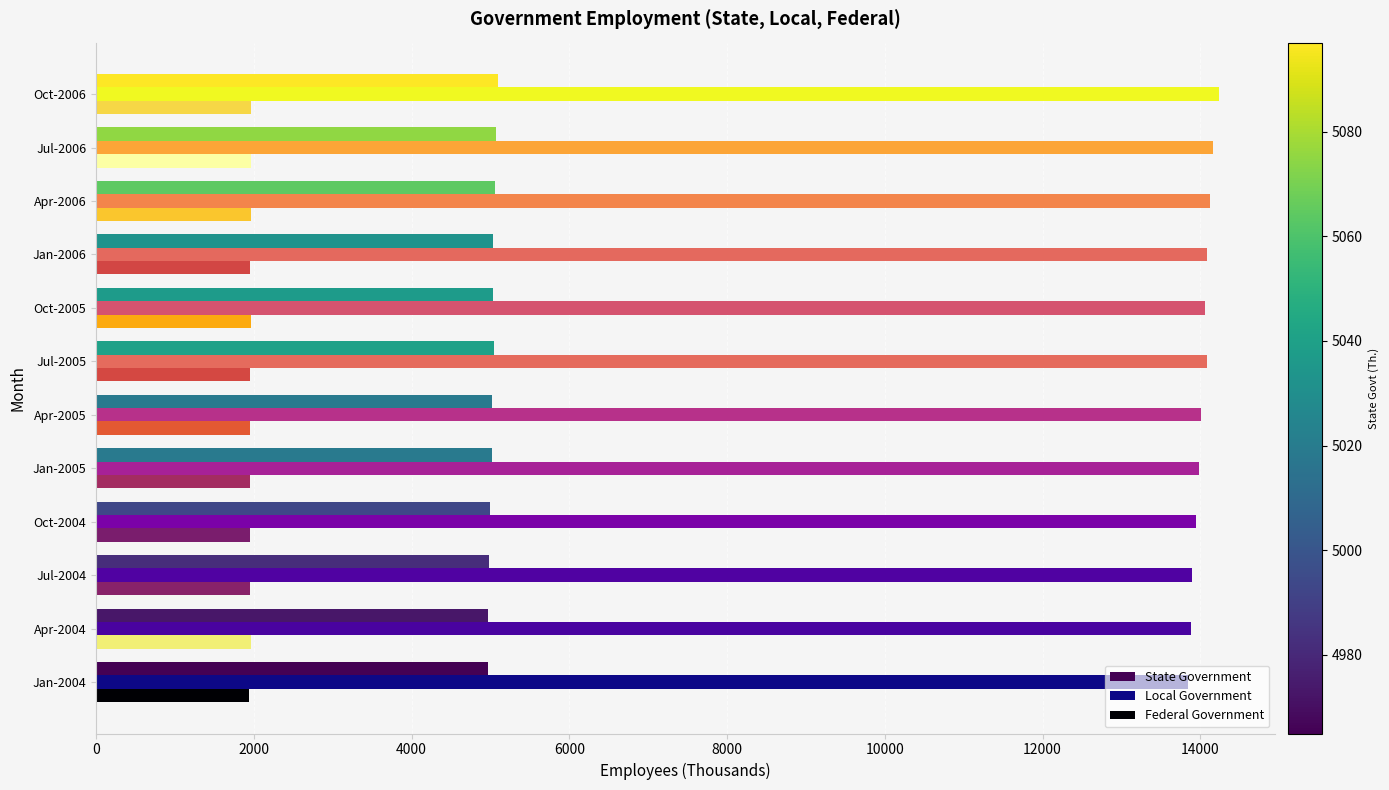

Which series has the largest total across all categories?

Local Government